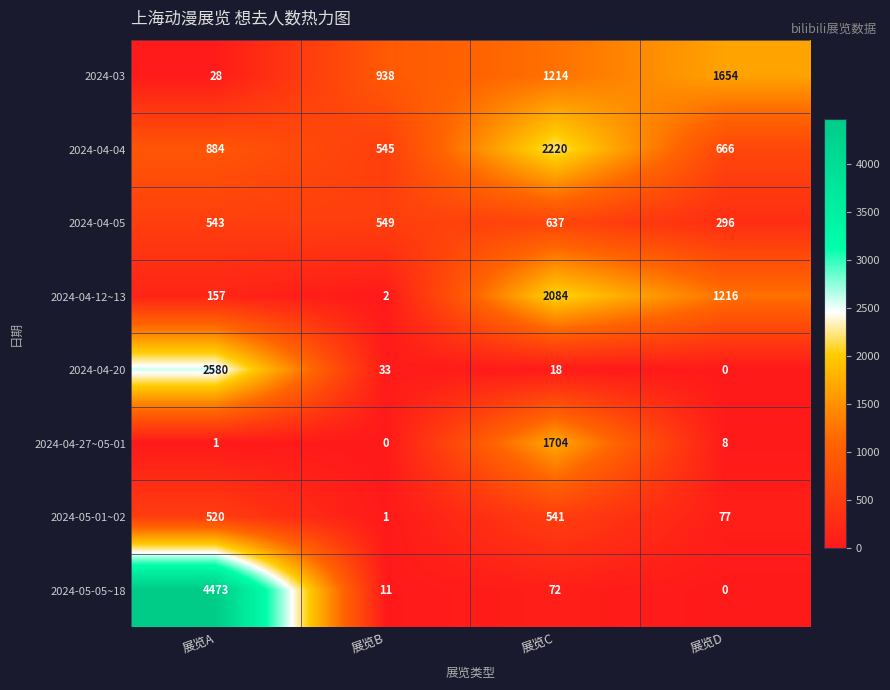

Which series has the largest total across all categories?

2024-05-05~18